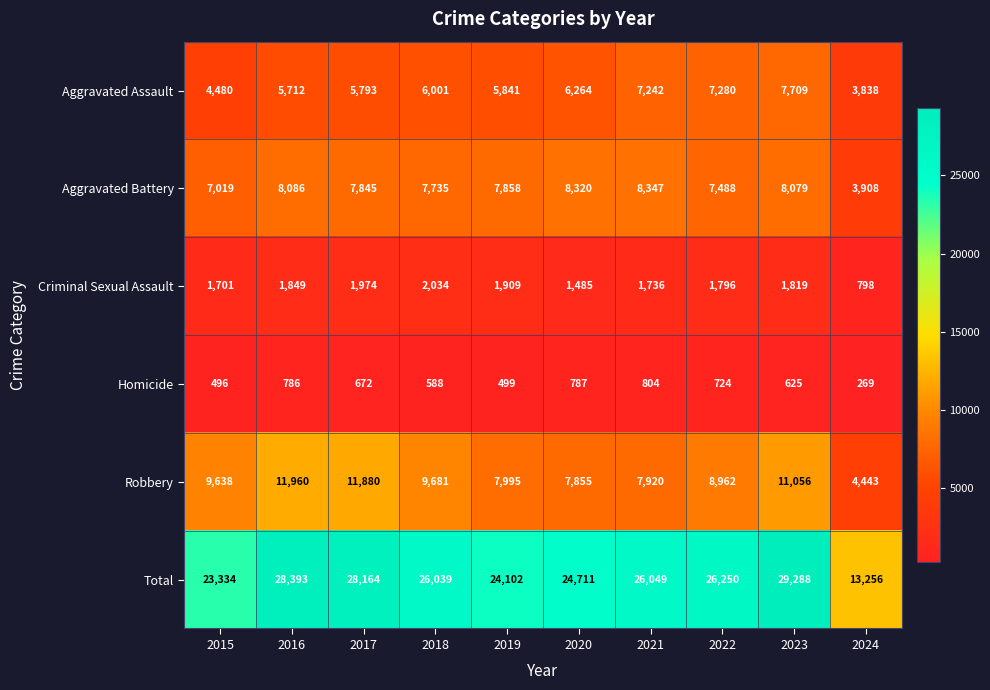

List the series in order of their peak value, highest first.

Total, Robbery, Aggravated Battery, Aggravated Assault, Criminal Sexual Assault, Homicide